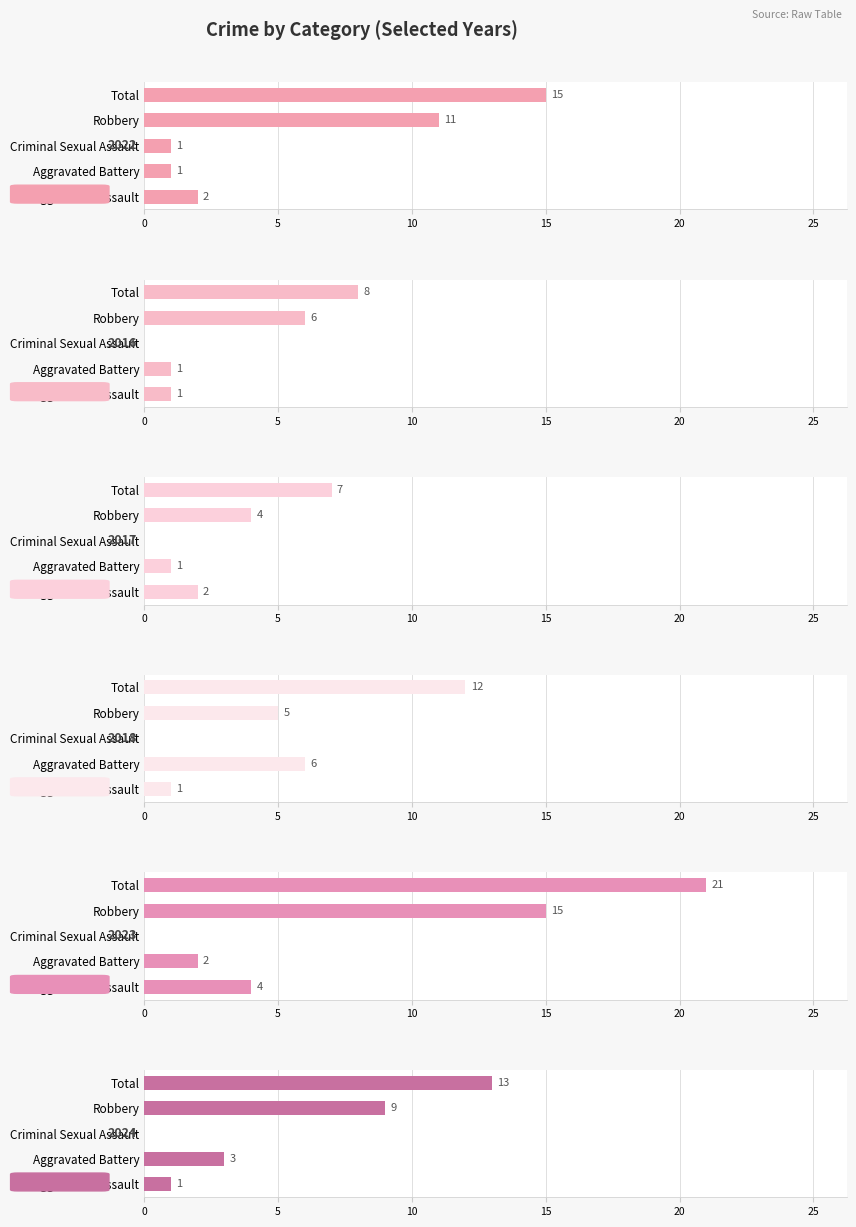

The value of 2024 at Aggravated Battery is 3. True or false?

True